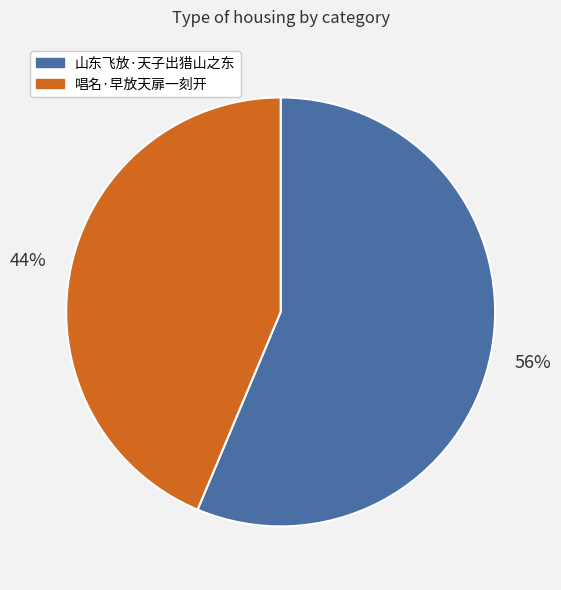

What is the majority slice?

山东飞放·天子出猎山之东